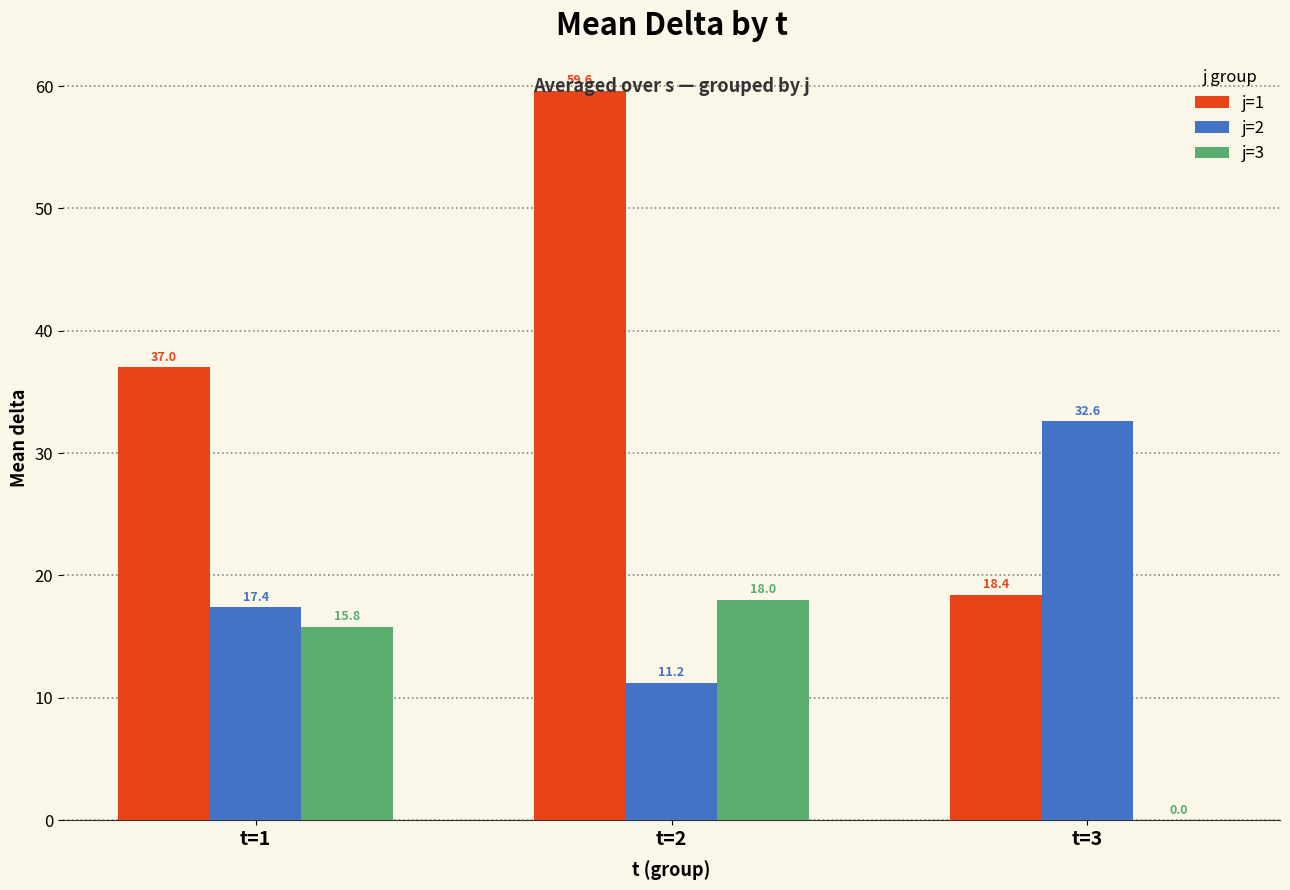

What is the difference between the j=3 values at t=2 and t=3?

18.0